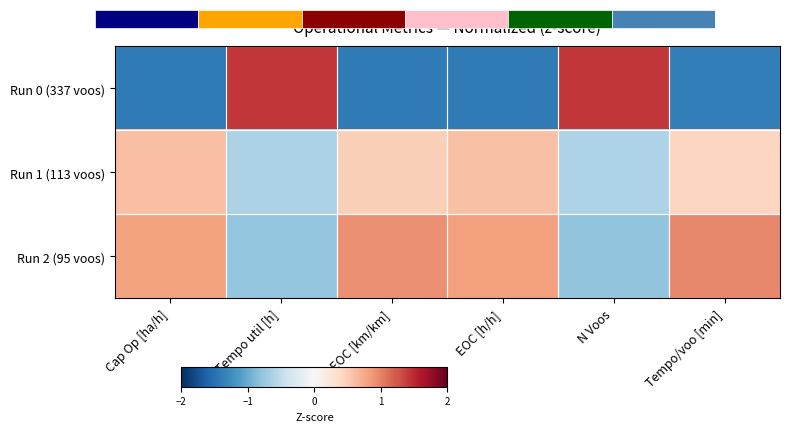

What is the difference between the second highest and minimum values in the row_1 series?

1.2